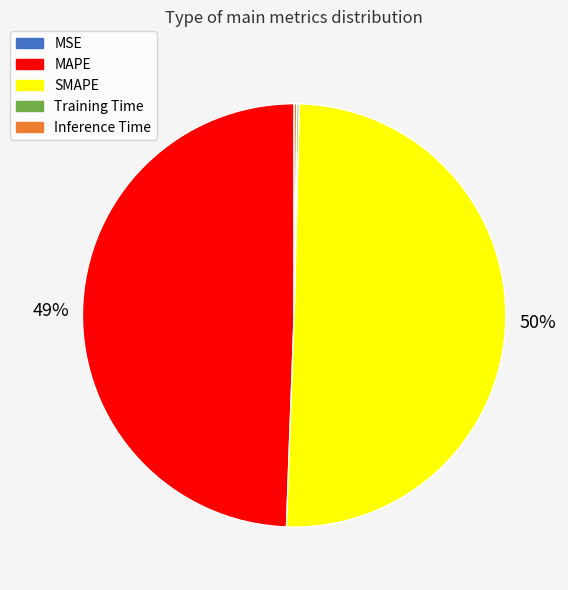

Do MAPE and SMAPE together represent more than half of the pie?

Yes